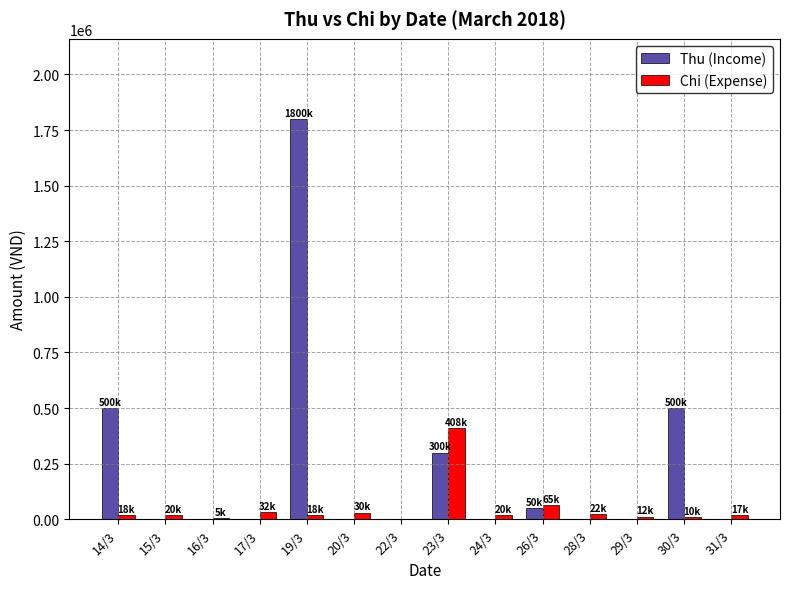

What is the sum of all Thu (Income) values?

3150000